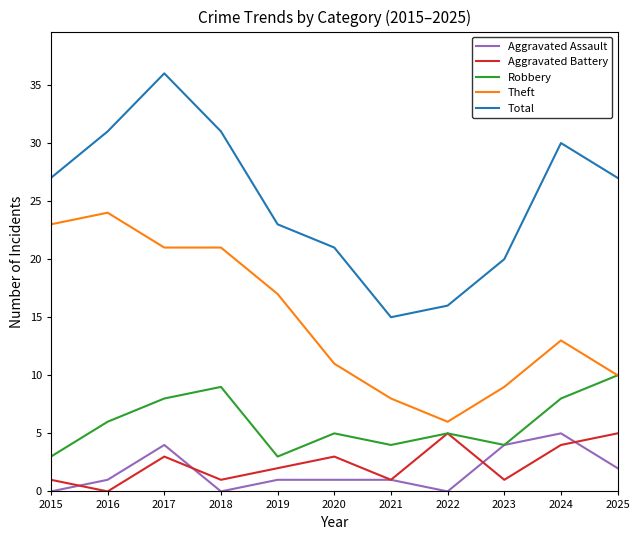

What is the average value of the Aggravated Assault series?

2